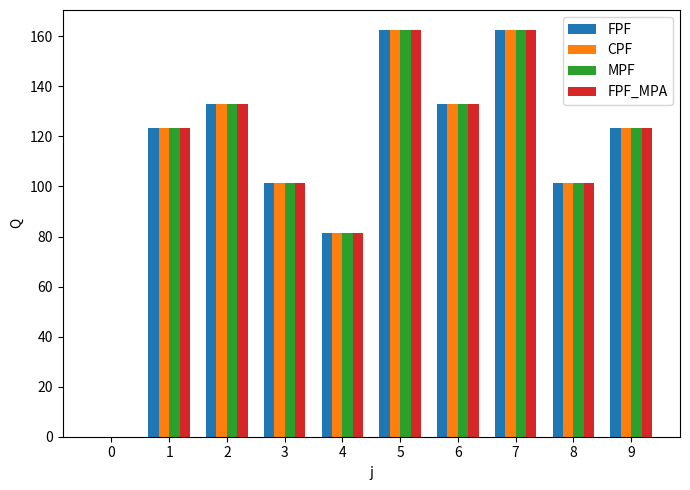

What is the highest value of the FPF_MPA series?

162.4